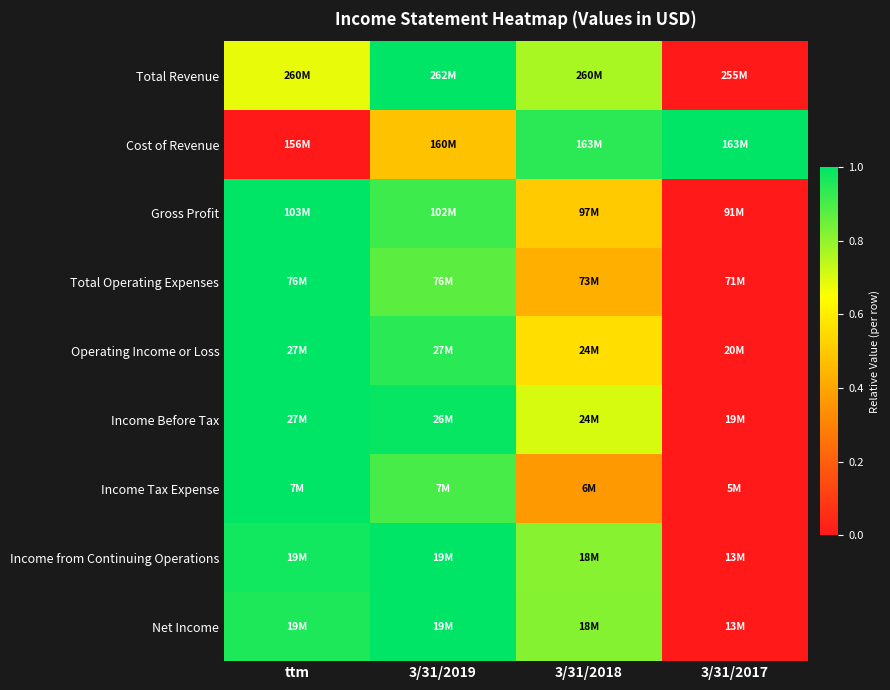

Reading left to right, extract all data points from this chart.

Total Revenue: ttm=0.7	3/31/2019=1.0	3/31/2018=0.8	3/31/2017=0.0
Cost of Revenue: ttm=0.0	3/31/2019=0.5	3/31/2018=0.9	3/31/2017=1.0
Gross Profit: ttm=1.0	3/31/2019=0.9	3/31/2018=0.5	3/31/2017=0.0
Total Operating Expenses: ttm=1.0	3/31/2019=0.9	3/31/2018=0.4	3/31/2017=0.0
Operating Income or Loss: ttm=1.0	3/31/2019=0.9	3/31/2018=0.6	3/31/2017=0.0
Income Before Tax: ttm=1.0	3/31/2019=1.0	3/31/2018=0.7	3/31/2017=0.0
Income Tax Expense: ttm=1.0	3/31/2019=0.9	3/31/2018=0.4	3/31/2017=0.0
Income from Continuing Operations: ttm=1.0	3/31/2019=1.0	3/31/2018=0.8	3/31/2017=0.0
Net Income: ttm=1.0	3/31/2019=1.0	3/31/2018=0.8	3/31/2017=0.0